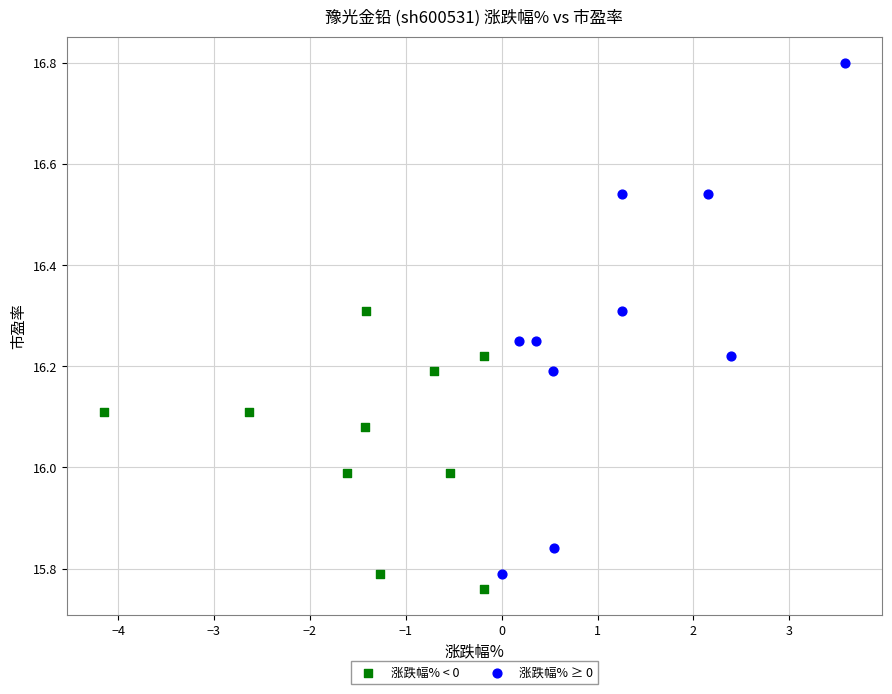

Which series has the largest Y range (max minus min)?

涨跌幅% ≥ 0